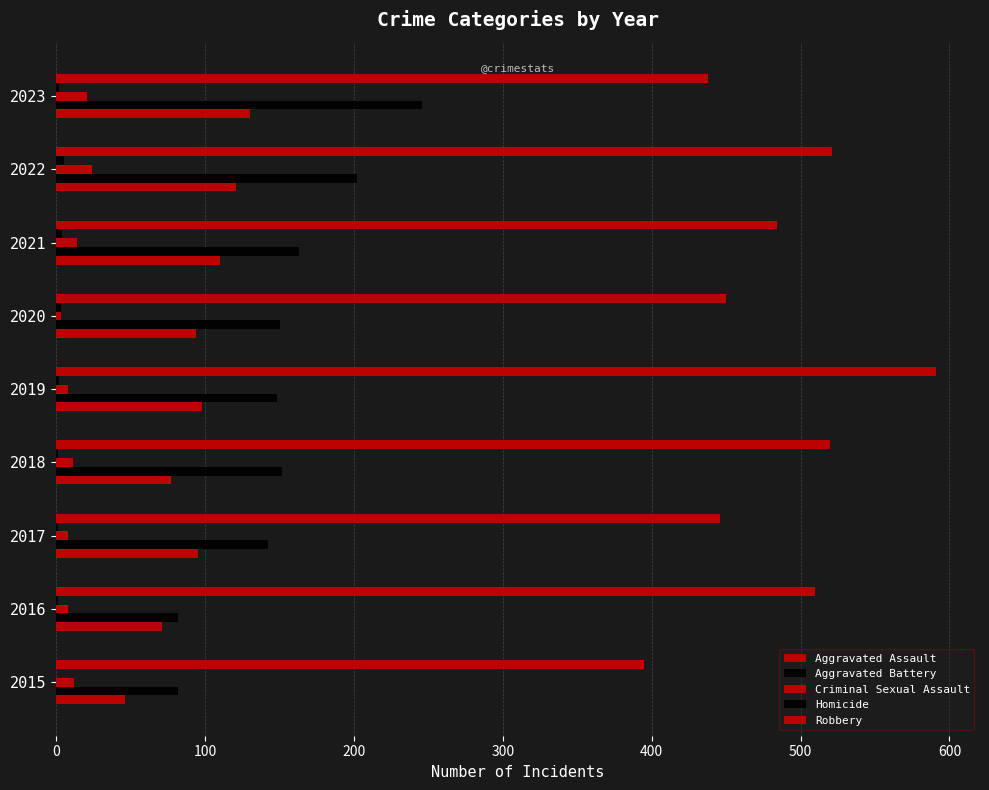

What is the highest value of the Criminal Sexual Assault series?

24